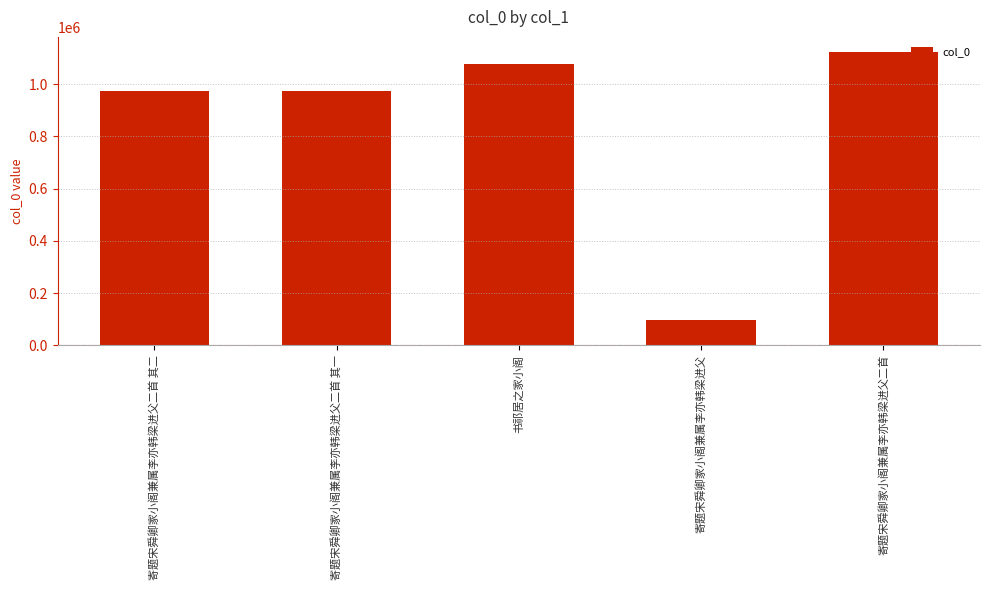

What is the label of the 2nd bar from the right?

寄题宋舜卿家小阁兼属李亦韩梁进父